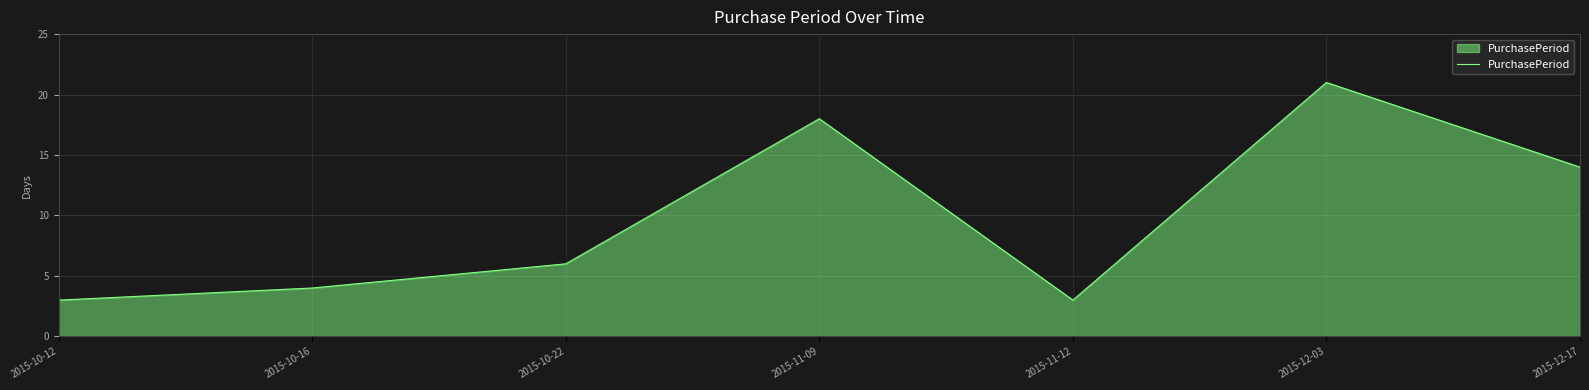

True or false: the data shows 8 at 2015-10-22.

False